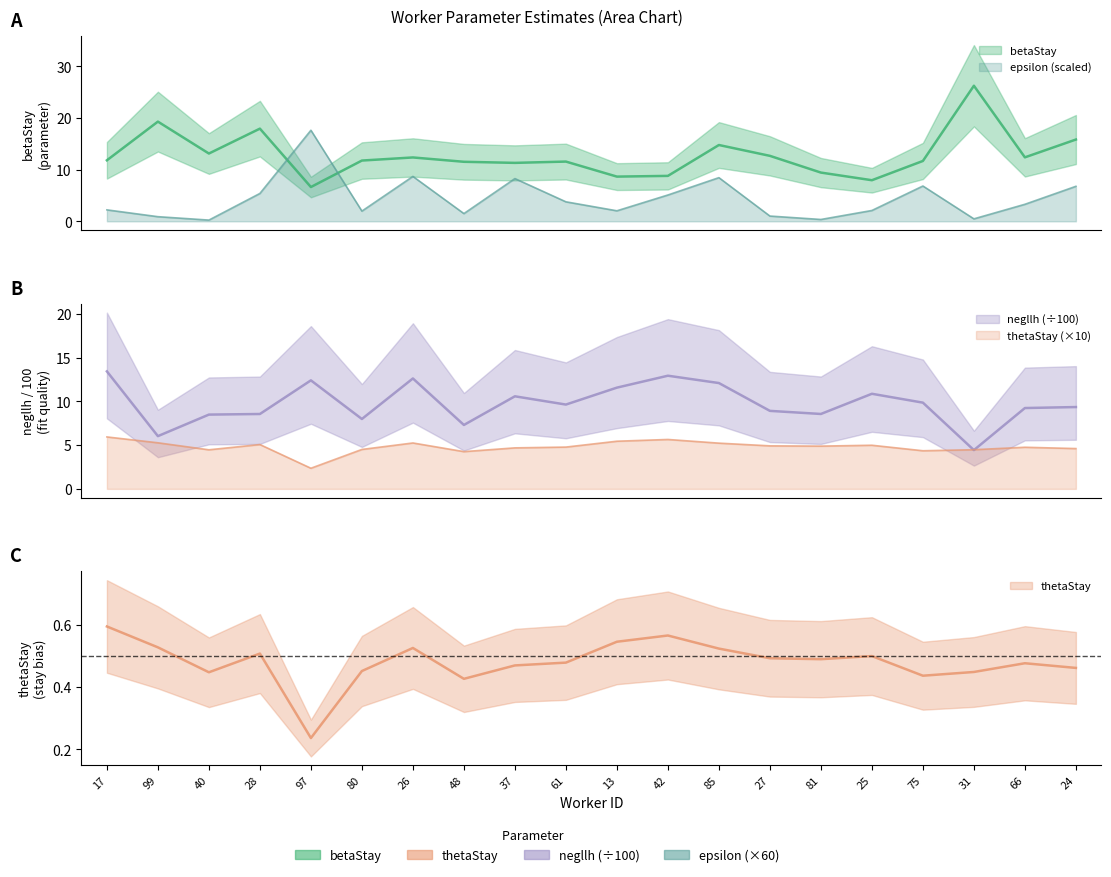

What is the total value across all series at 97?

36.9